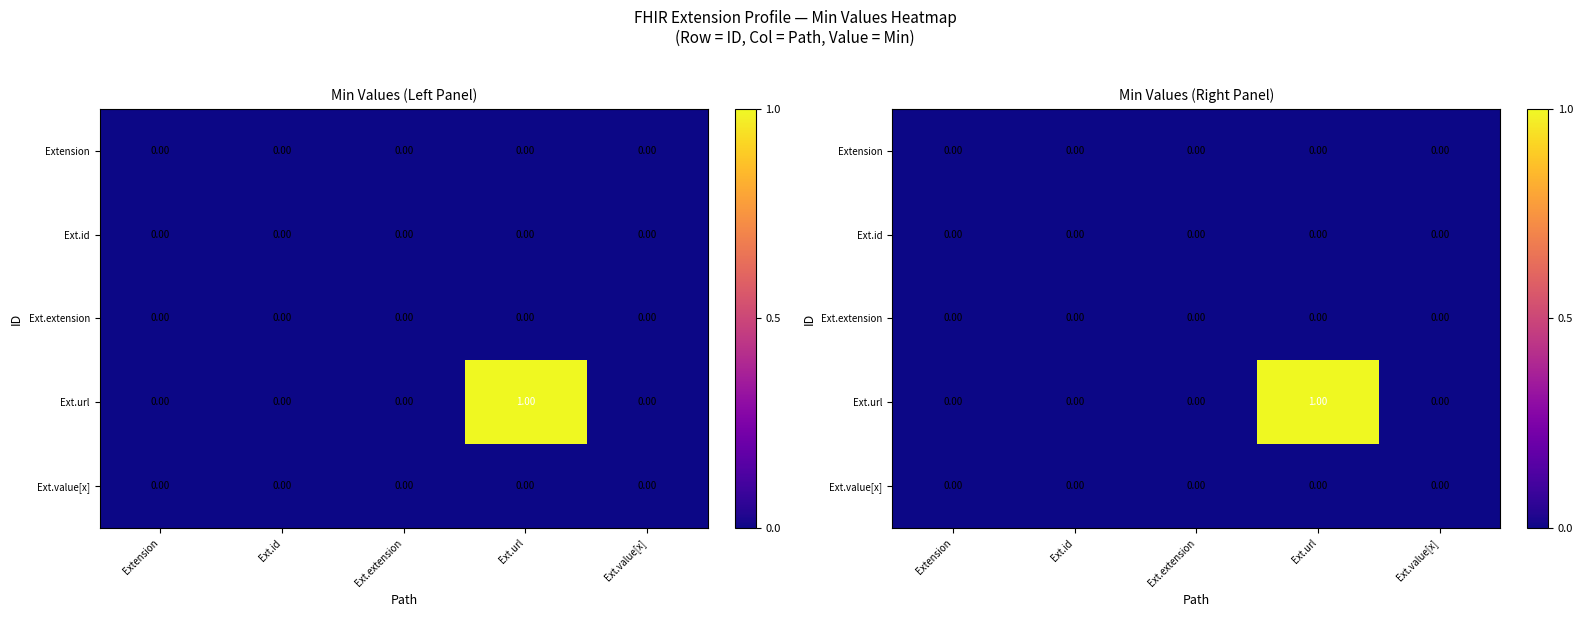

The Extension series shows 0 at Extension. True or false?

True